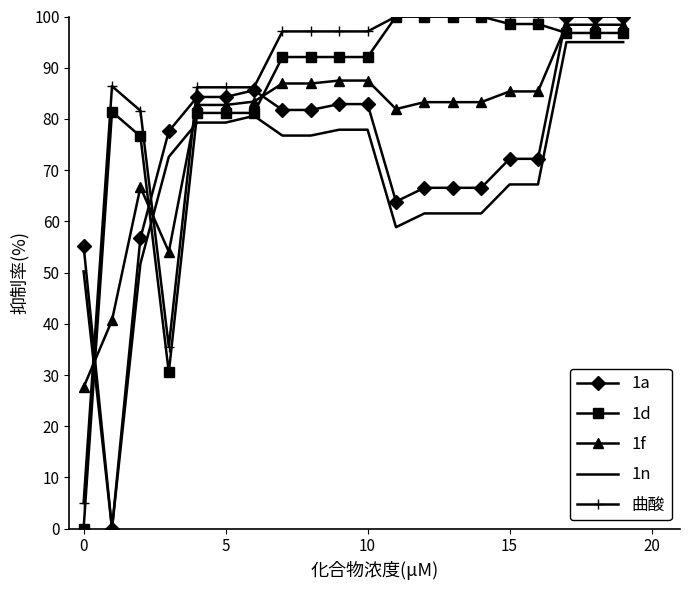

List the series in order of their overall mean, highest first.

曲酸, 1d, 1f, 1a, 1n